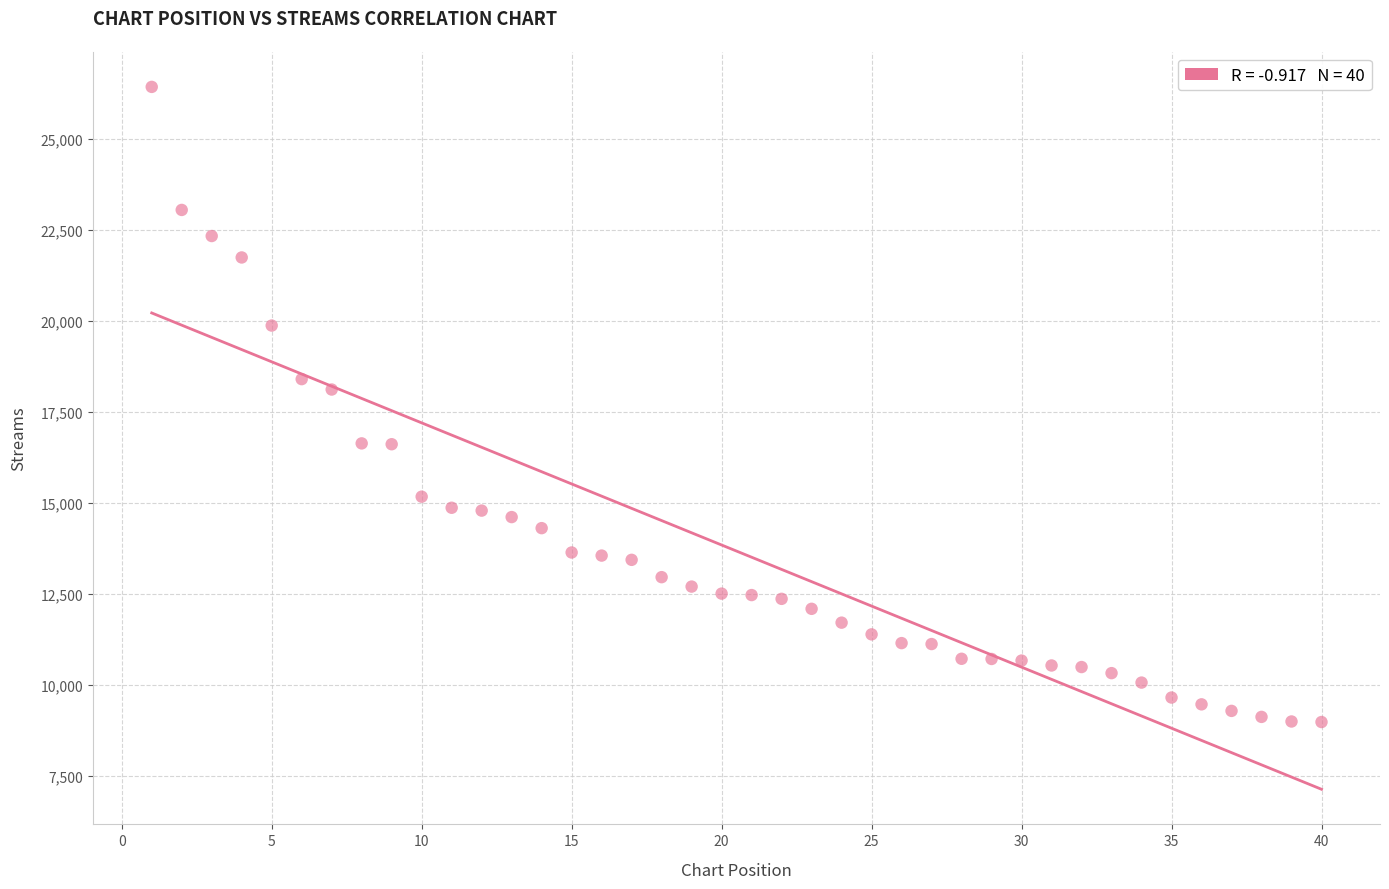

What is the range of Y values (max minus min)?

17453